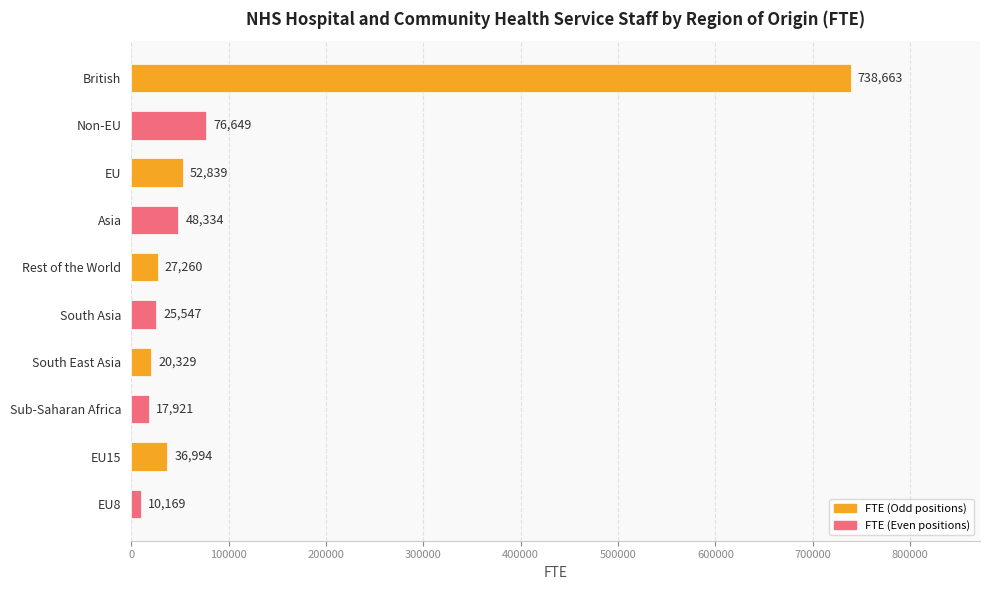

Where is the data nearest to the value 374416?

Non-EU